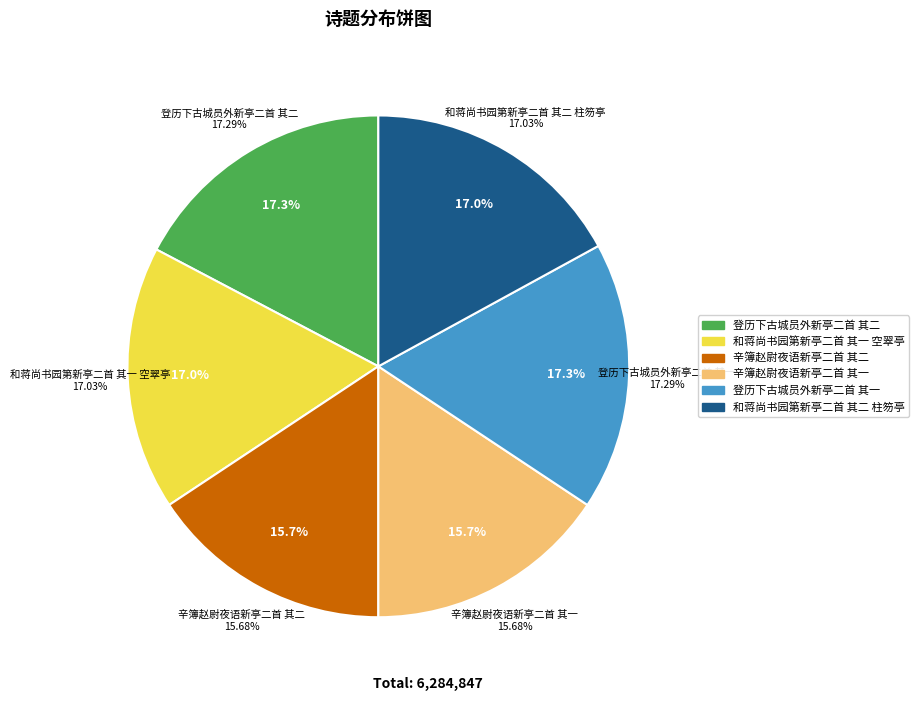

Combined, do 辛簿赵尉夜语新亭二首 其二 and 登历下古城员外新亭二首 其一 account for over 50%?

No